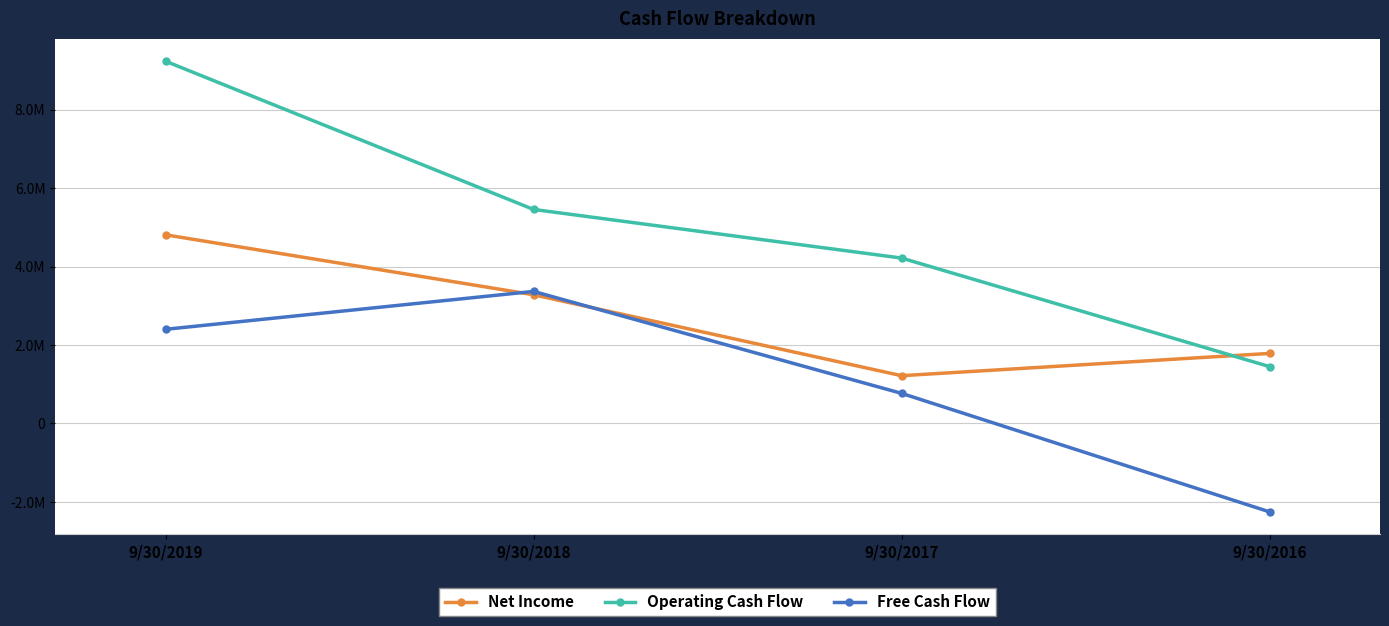

What is the spread (max minus min) of values at 9/30/2019?

6836508